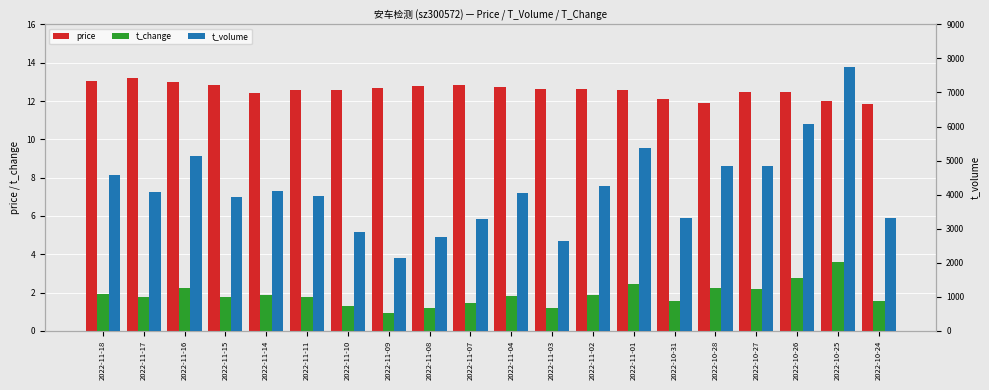

Reading left to right, transcribe all the data shown in this chart.

price: 13.0	13.2	13.0	12.8	12.4	12.6	12.6	12.7	12.8	12.8	12.7	12.6	12.7	12.6	12.1	11.9	12.5	12.5	12.0	11.9
t_change: 1.9	1.8	2.2	1.8	1.9	1.8	1.3	0.9	1.2	1.4	1.8	1.2	1.9	2.4	1.6	2.3	2.2	2.8	3.6	1.5
t_volume: 4566.0	4081.0	5135.0	3943.0	4117.0	3956.0	2905.0	2138.0	2751.0	3280.0	4040.0	2641.0	4266.0	5371.0	3306.0	4851.0	4842.0	6071.0	7757.0	3316.0